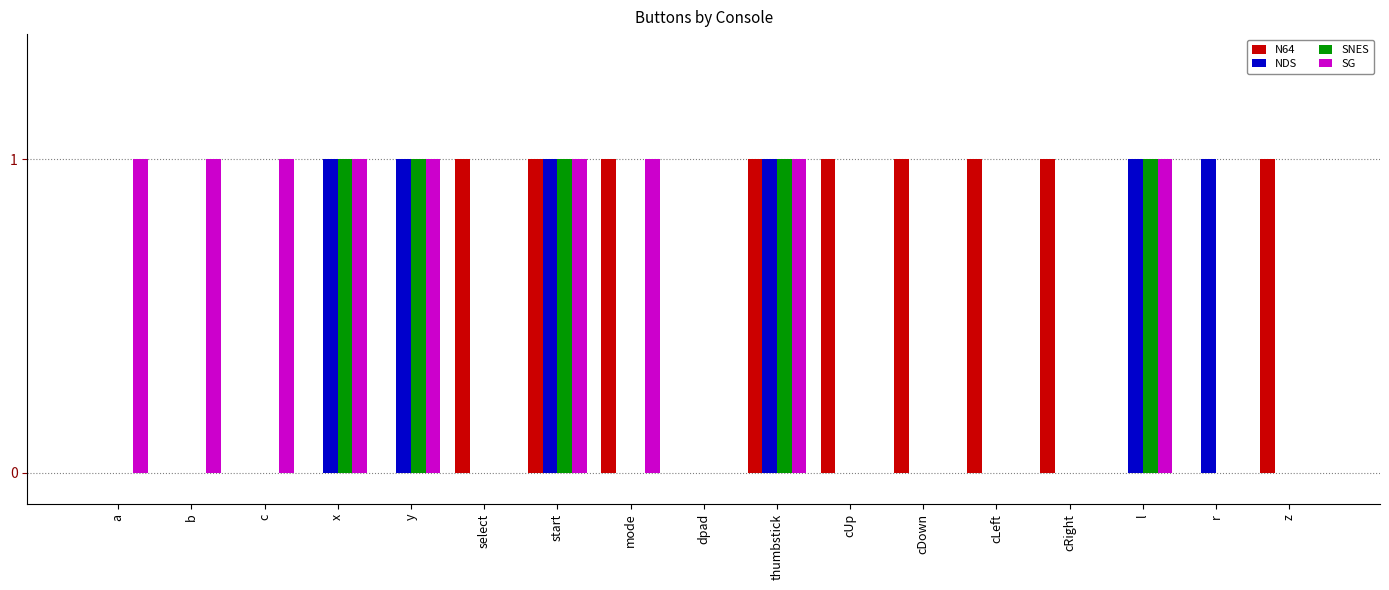

True or false: SG has a value of 0 at cRight.

True